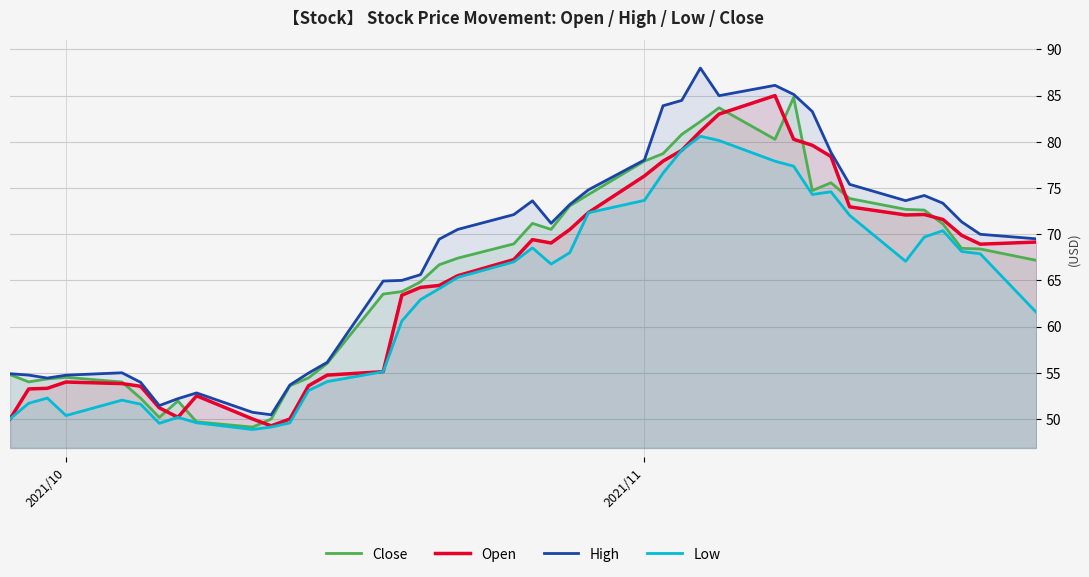

How many data points in Low are less than 66?

20